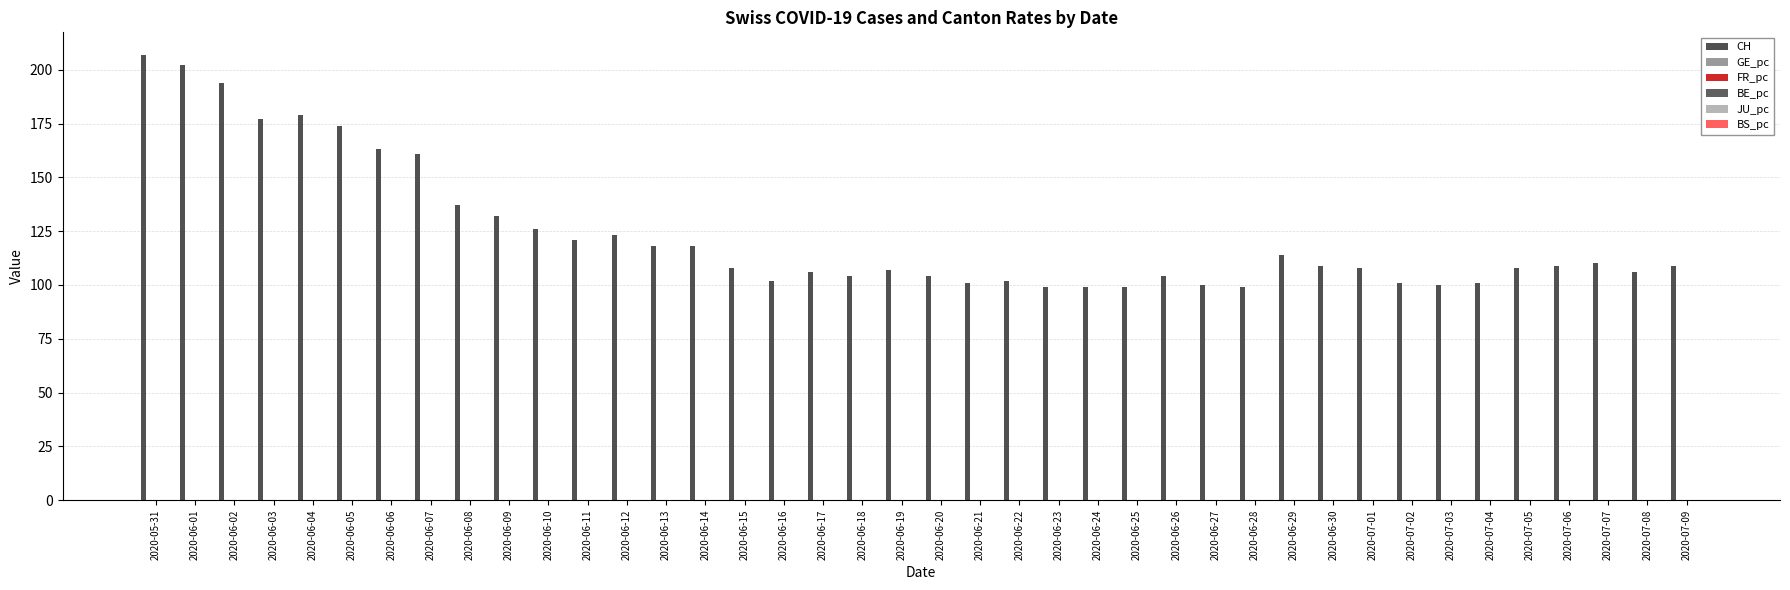

How many groups of bars are there?

40